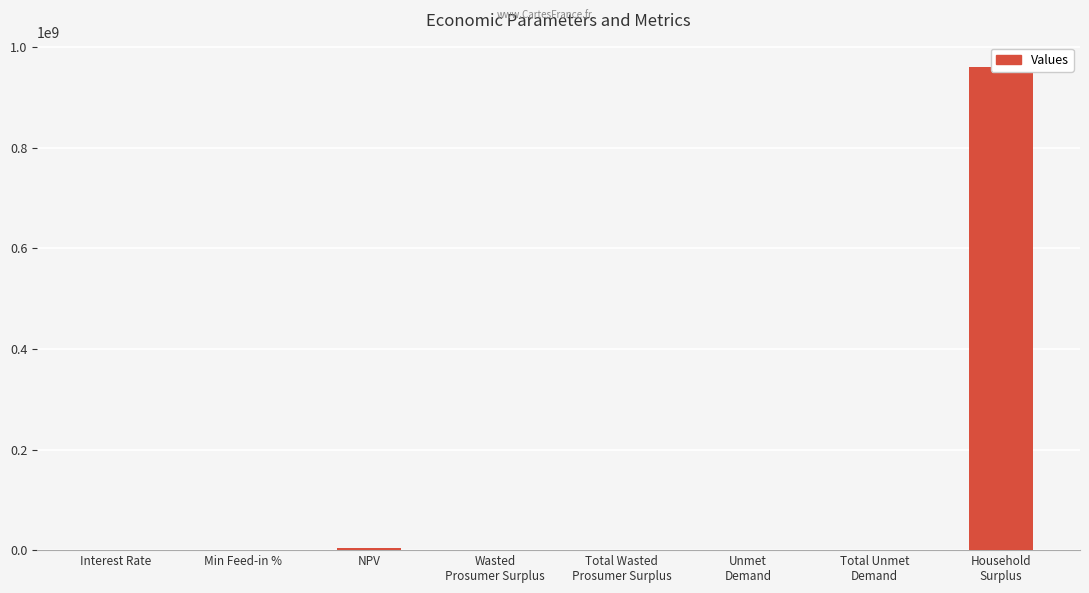

List the labels in order of value, smallest first.

Interest Rate, Min Feed-in %, Wasted
Prosumer Surplus, Total Wasted
Prosumer Surplus, Unmet
Demand, Total Unmet
Demand, NPV, Household
Surplus